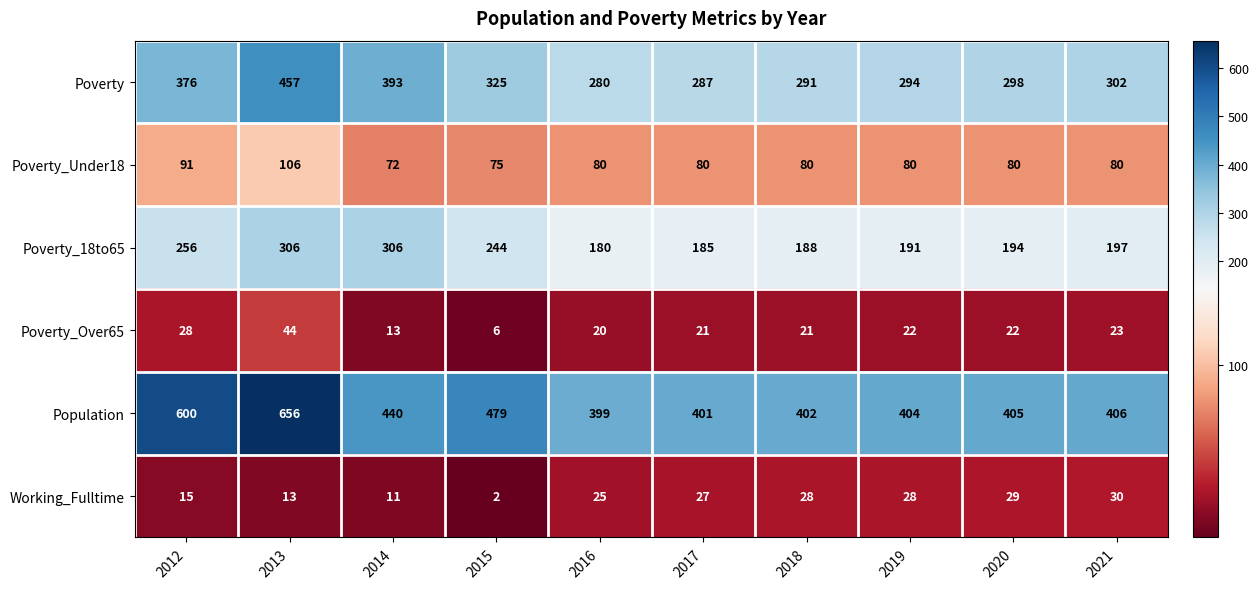

At which category is the sum across all series the highest?

2013